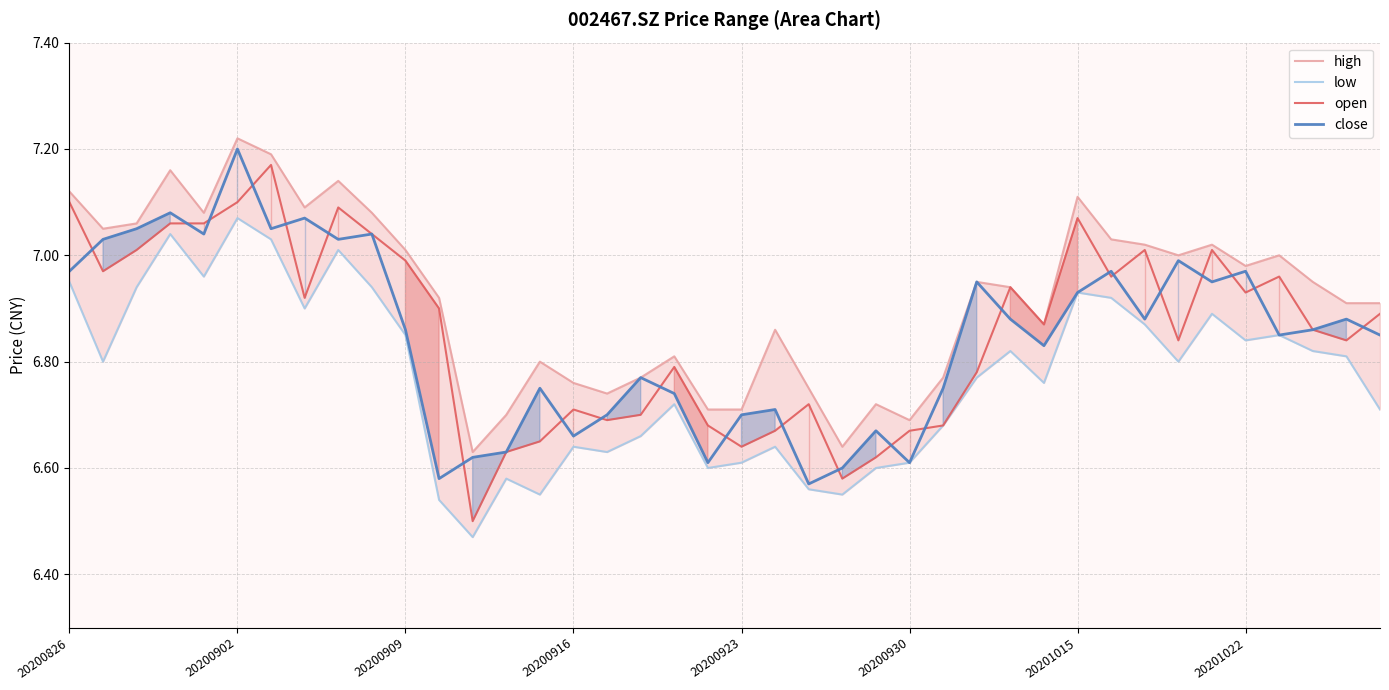

True or false: open and low cross at least once.

False